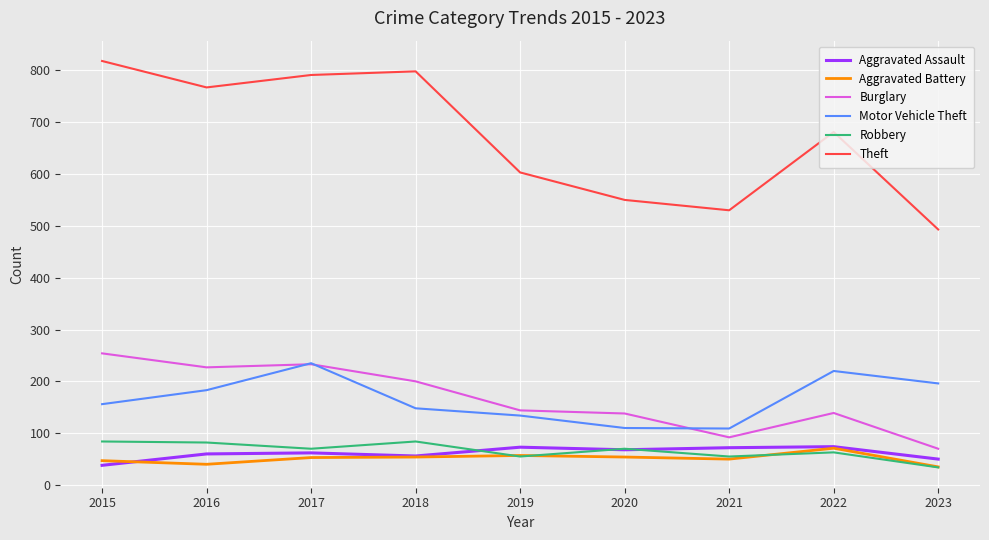

The value of Motor Vehicle Theft at 2020 is 110. True or false?

True